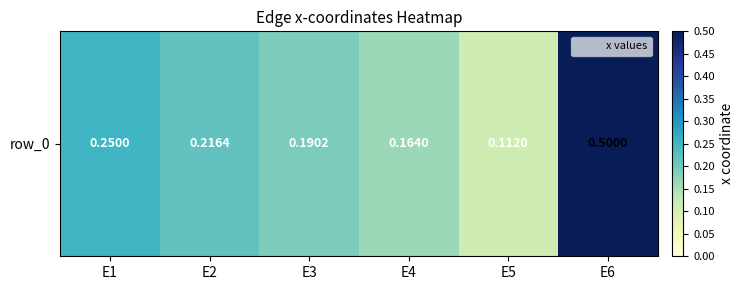

At which category does the chart reach its peak across all series?

E6